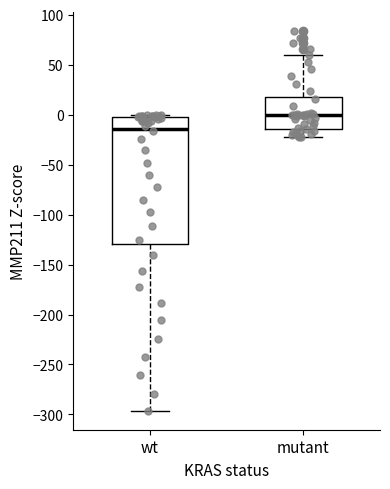

Where does the upper whisker of the box for mutant end on the y-axis? The values are not printed on the chart, so give them approximately, as read against the axis.

60